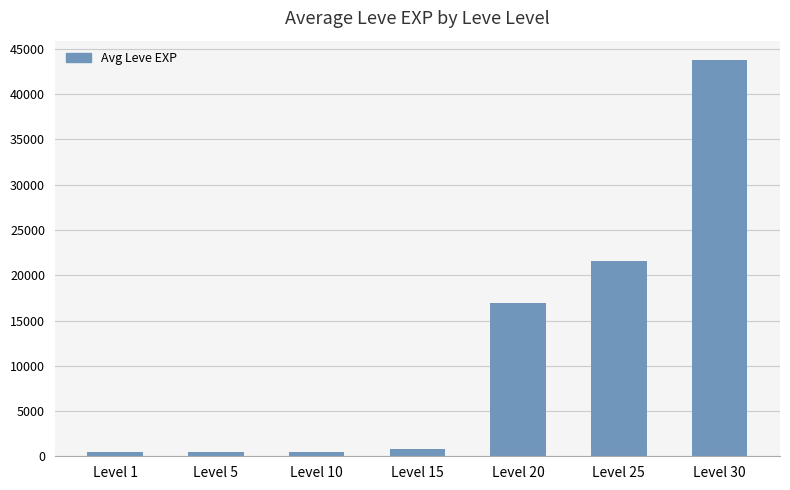

Approximately how many times larger is the value at Level 25 compared to Level 30?

0.5